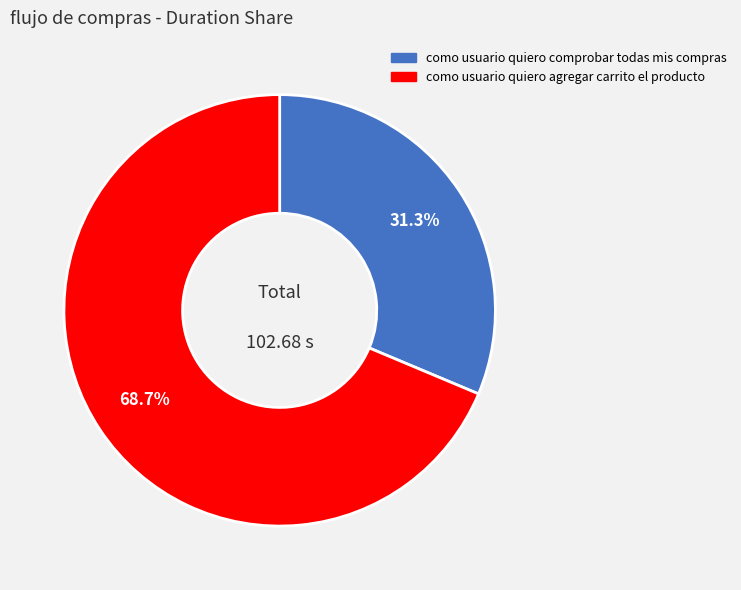

To the nearest percent, what is the difference between the como usuario quiero comprobar todas mis compras and como usuario quiero agregar carrito el producto slice percentages?

37%